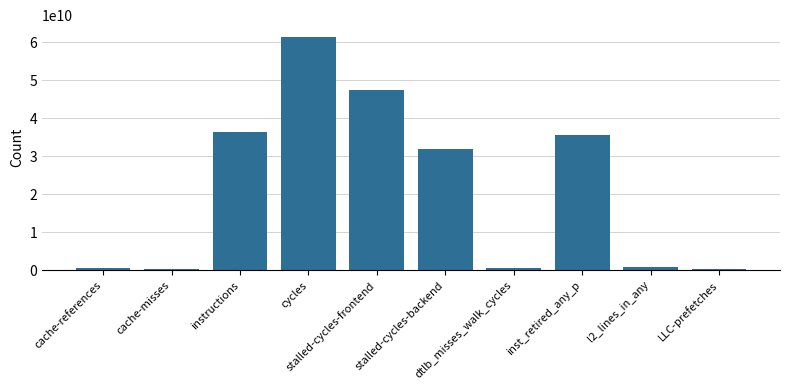

How many bars are there in total?

10